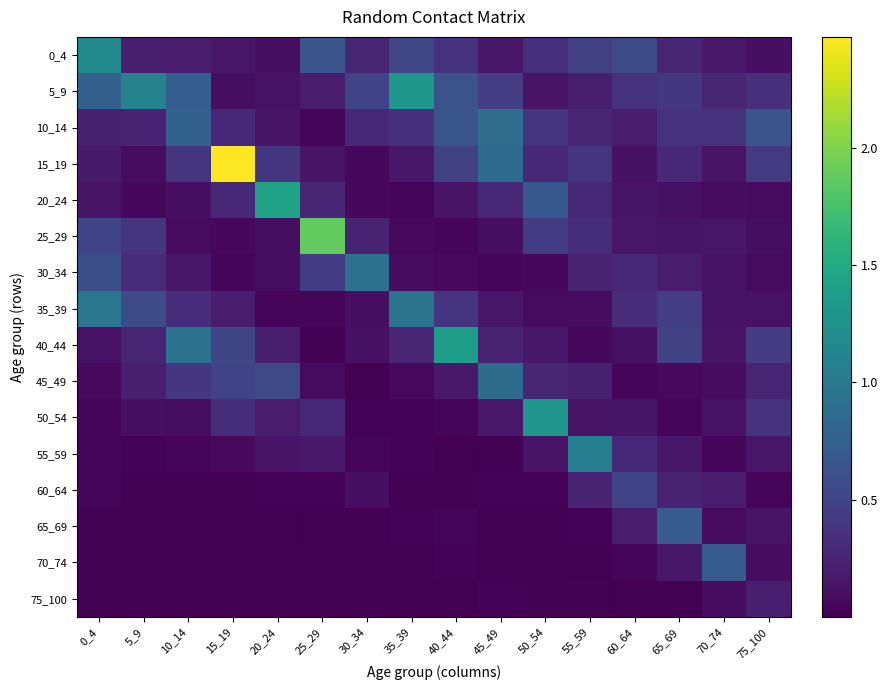

Reading left to right, extract all data points from this chart.

0_4: 0_4=1.2	5_9=0.2	10_14=0.2	15_19=0.1	20_24=0.1	25_29=0.7	30_34=0.3	35_39=0.5	40_44=0.4	45_49=0.2	50_54=0.3	55_59=0.5	60_64=0.6	65_69=0.3	70_74=0.2	75_100=0.1
5_9: 0_4=0.8	5_9=1.1	10_14=0.7	15_19=0.1	20_24=0.1	25_29=0.2	30_34=0.5	35_39=1.3	40_44=0.6	45_49=0.4	50_54=0.1	55_59=0.2	60_64=0.4	65_69=0.4	70_74=0.3	75_100=0.3
10_14: 0_4=0.2	5_9=0.2	10_14=0.8	15_19=0.3	20_24=0.1	25_29=0.0	30_34=0.3	35_39=0.3	40_44=0.7	45_49=0.9	50_54=0.4	55_59=0.3	60_64=0.2	65_69=0.4	70_74=0.4	75_100=0.6
15_19: 0_4=0.2	5_9=0.1	10_14=0.4	15_19=2.5	20_24=0.4	25_29=0.1	30_34=0.1	35_39=0.2	40_44=0.5	45_49=0.9	50_54=0.3	55_59=0.4	60_64=0.1	65_69=0.3	70_74=0.1	75_100=0.4
20_24: 0_4=0.1	5_9=0.1	10_14=0.1	15_19=0.3	20_24=1.4	25_29=0.3	30_34=0.1	35_39=0.0	40_44=0.1	45_49=0.3	50_54=0.7	55_59=0.3	60_64=0.1	65_69=0.1	70_74=0.1	75_100=0.1
25_29: 0_4=0.5	5_9=0.4	10_14=0.1	15_19=0.1	20_24=0.1	25_29=1.9	30_34=0.2	35_39=0.1	40_44=0.0	45_49=0.1	50_54=0.4	55_59=0.3	60_64=0.2	65_69=0.1	70_74=0.2	75_100=0.1
30_34: 0_4=0.6	5_9=0.3	10_14=0.2	15_19=0.0	20_24=0.1	25_29=0.4	30_34=0.9	35_39=0.1	40_44=0.1	45_49=0.0	50_54=0.1	55_59=0.2	60_64=0.3	65_69=0.2	70_74=0.1	75_100=0.1
35_39: 0_4=1.0	5_9=0.6	10_14=0.3	15_19=0.2	20_24=0.0	25_29=0.0	30_34=0.1	35_39=1.0	40_44=0.4	45_49=0.1	50_54=0.1	55_59=0.1	60_64=0.3	65_69=0.5	70_74=0.1	75_100=0.1
40_44: 0_4=0.1	5_9=0.3	10_14=0.9	15_19=0.5	20_24=0.2	25_29=0.0	30_34=0.1	35_39=0.3	40_44=1.4	45_49=0.2	50_54=0.2	55_59=0.0	60_64=0.1	65_69=0.5	70_74=0.1	75_100=0.4
45_49: 0_4=0.1	5_9=0.2	10_14=0.4	15_19=0.5	20_24=0.5	25_29=0.1	30_34=0.0	35_39=0.1	40_44=0.2	45_49=0.9	50_54=0.3	55_59=0.2	60_64=0.0	65_69=0.1	70_74=0.1	75_100=0.3
50_54: 0_4=0.0	5_9=0.1	10_14=0.1	15_19=0.3	20_24=0.2	25_29=0.3	30_34=0.0	35_39=0.0	40_44=0.0	45_49=0.2	50_54=1.3	55_59=0.1	60_64=0.1	65_69=0.0	70_74=0.1	75_100=0.4
55_59: 0_4=0.0	5_9=0.0	10_14=0.0	15_19=0.1	20_24=0.1	25_29=0.2	30_34=0.0	35_39=0.0	40_44=0.0	45_49=0.0	50_54=0.1	55_59=1.1	60_64=0.3	65_69=0.2	70_74=0.0	75_100=0.2
60_64: 0_4=0.0	5_9=0.0	10_14=0.0	15_19=0.0	20_24=0.0	25_29=0.0	30_34=0.1	35_39=0.0	40_44=0.0	45_49=0.0	50_54=0.0	55_59=0.2	60_64=0.5	65_69=0.2	70_74=0.2	75_100=0.0
65_69: 0_4=0.0	5_9=0.0	10_14=0.0	15_19=0.0	20_24=0.0	25_29=0.0	30_34=0.0	35_39=0.0	40_44=0.0	45_49=0.0	50_54=0.0	55_59=0.0	60_64=0.2	65_69=0.7	70_74=0.1	75_100=0.1
70_74: 0_4=0.0	5_9=0.0	10_14=0.0	15_19=0.0	20_24=0.0	25_29=0.0	30_34=0.0	35_39=0.0	40_44=0.0	45_49=0.0	50_54=0.0	55_59=0.0	60_64=0.0	65_69=0.2	70_74=0.7	75_100=0.1
75_100: 0_4=0.0	5_9=0.0	10_14=0.0	15_19=0.0	20_24=0.0	25_29=0.0	30_34=0.0	35_39=0.0	40_44=0.0	45_49=0.0	50_54=0.0	55_59=0.0	60_64=0.0	65_69=0.0	70_74=0.1	75_100=0.2